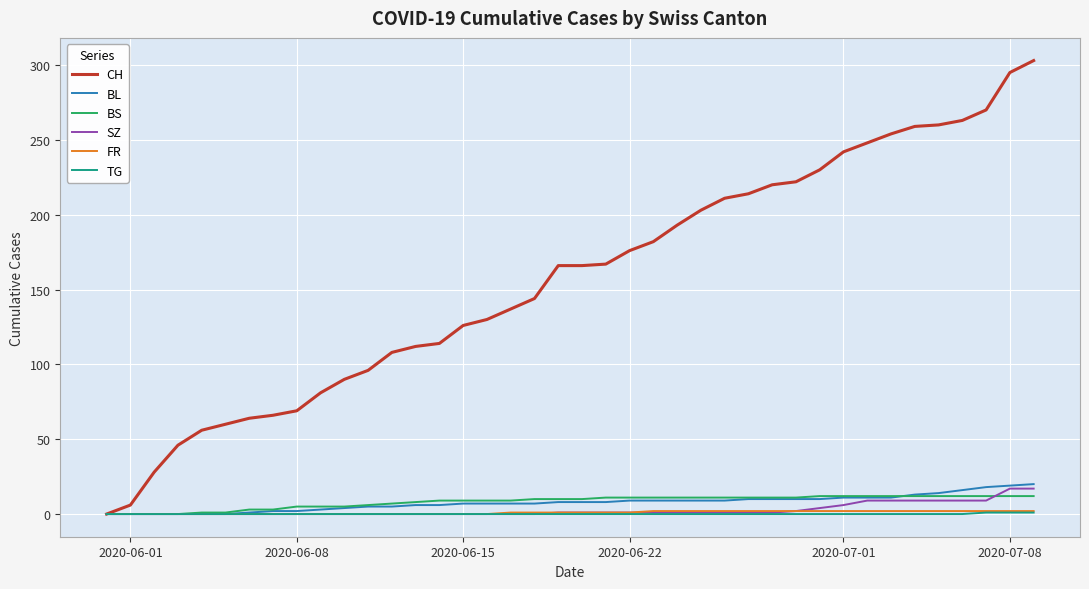

Which series has the largest range (max minus min)?

CH